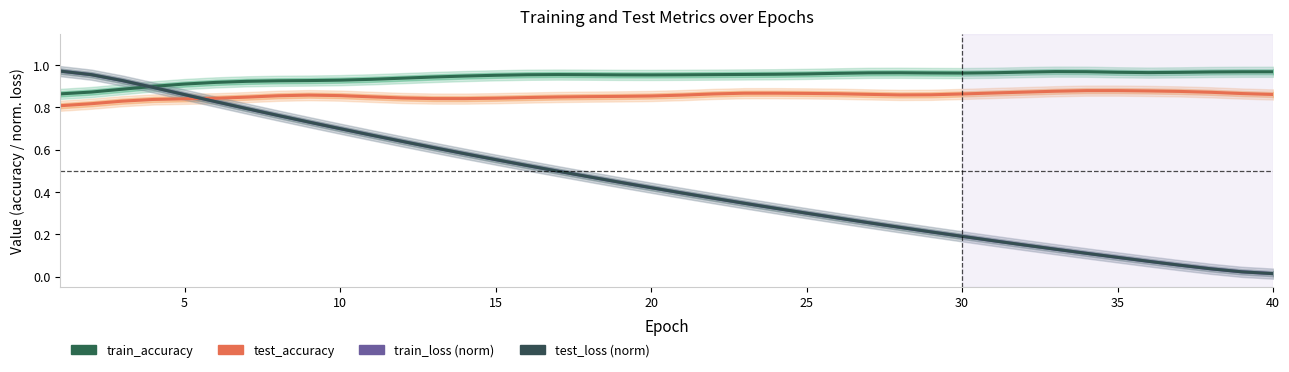

How many intersections are there between train_accuracy and test_loss (norm)?

1